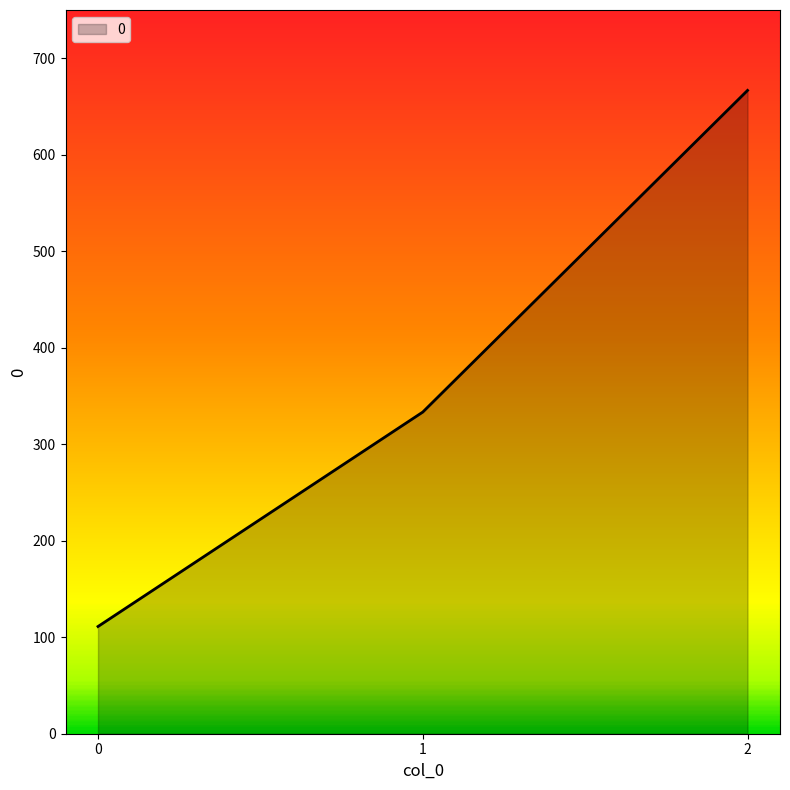

What is the difference between the values at 2 and 1?

333.3